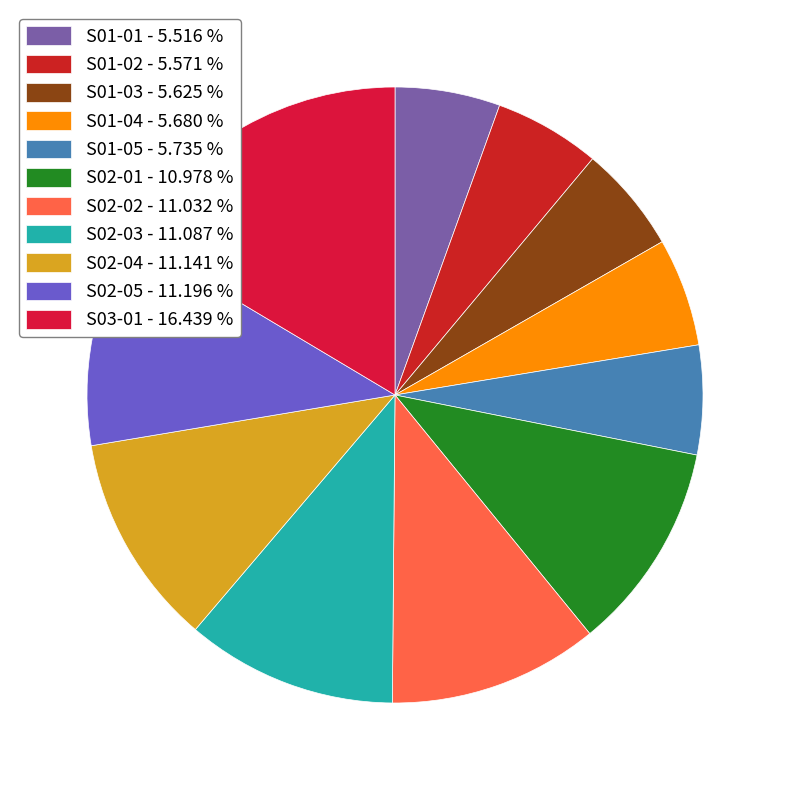

To the nearest percent, what percentage of the pie is S02-05?

11%